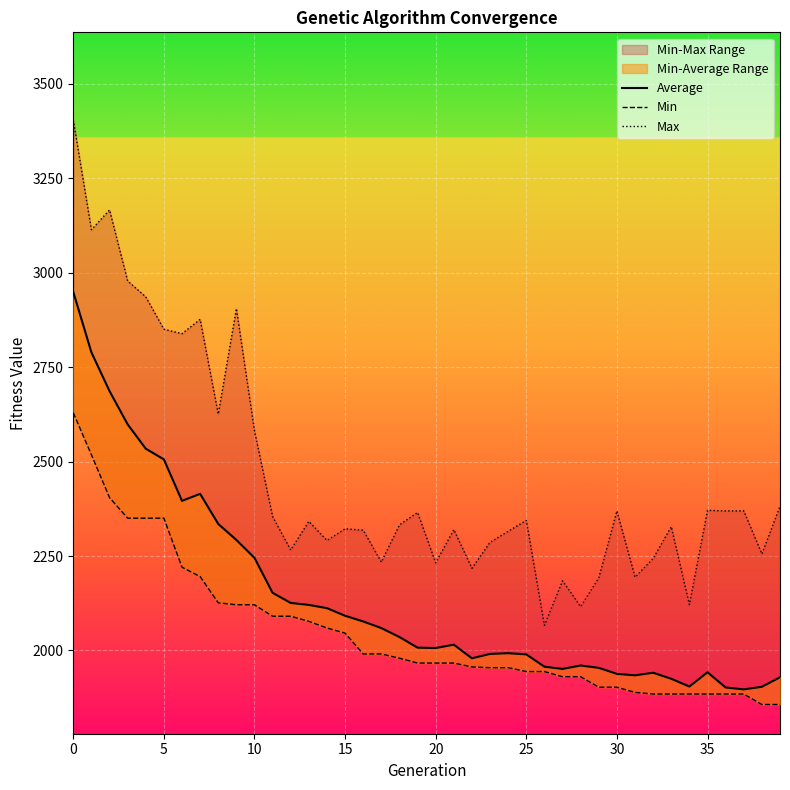

Between 37 and 18, which is larger?

18